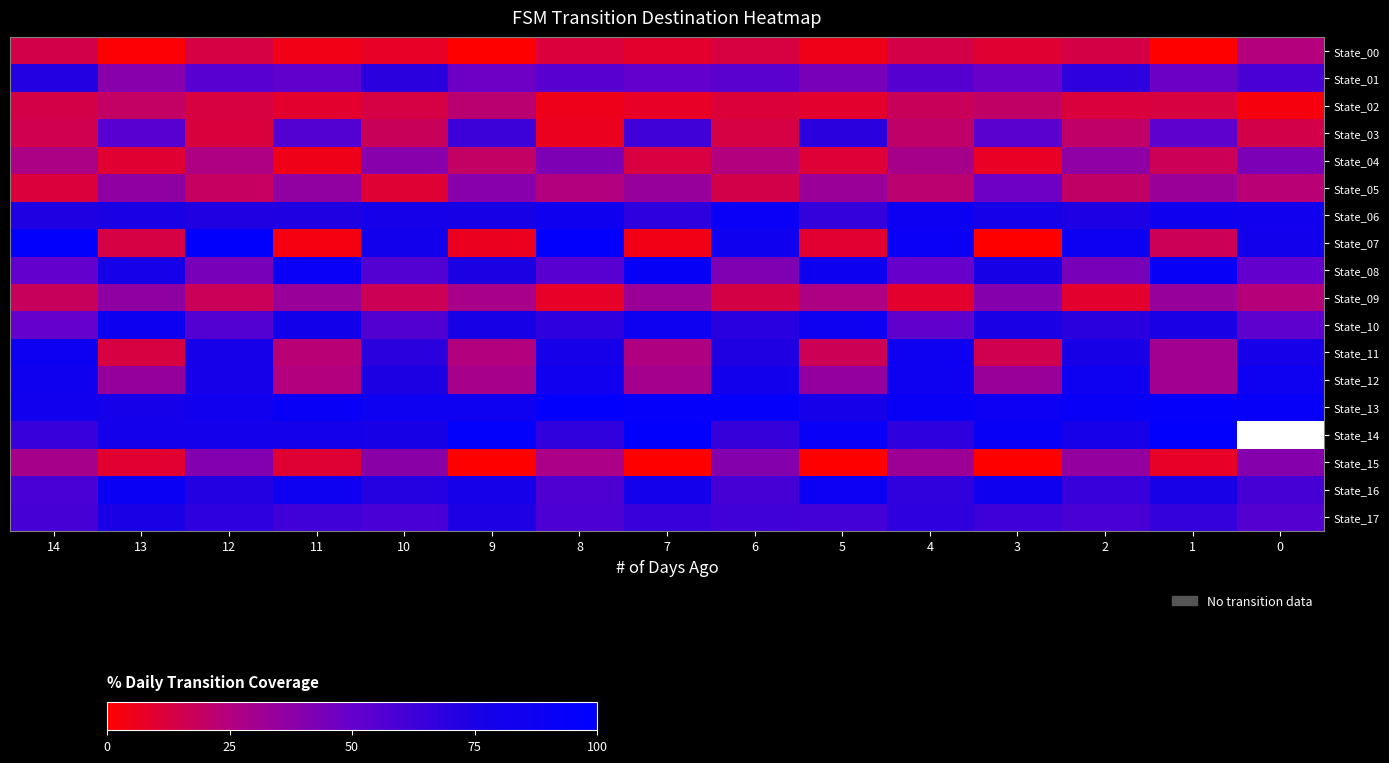

The State_17 series shows 26.1 at 12. True or false?

False